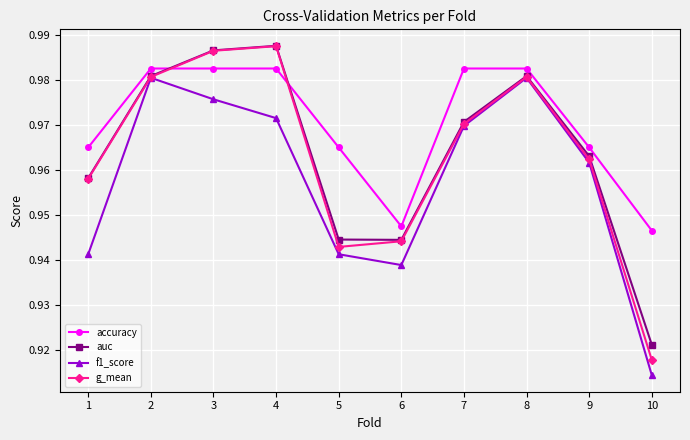

At which category does auc reach its first local peak?

4